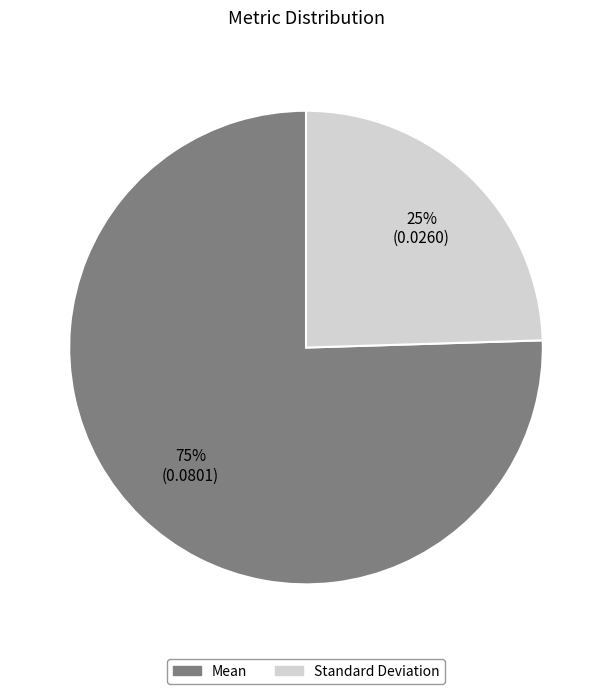

Do Standard Deviation and Mean together represent more than half of the pie?

Yes